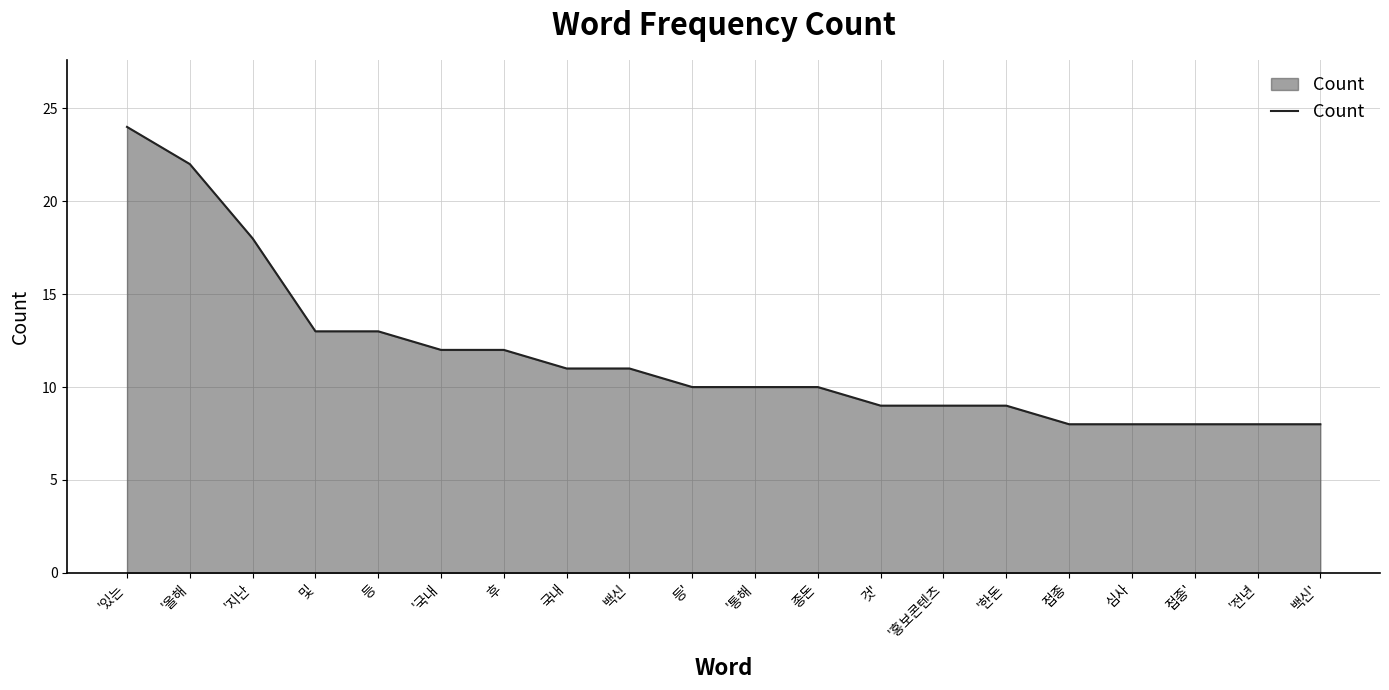

What is the sum of all values?

233